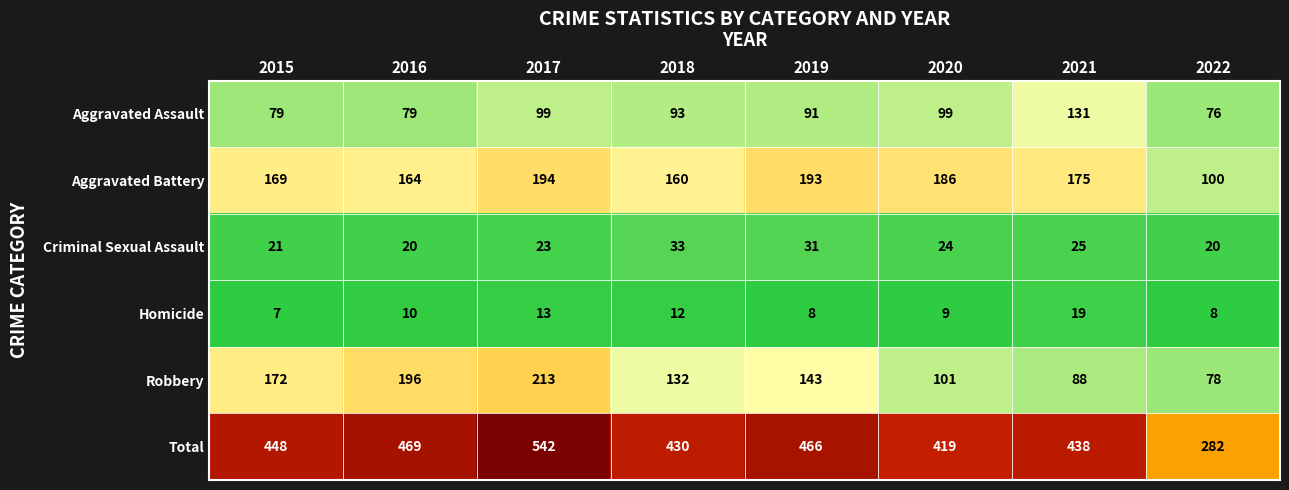

What is the average value of the Criminal Sexual Assault series?

25